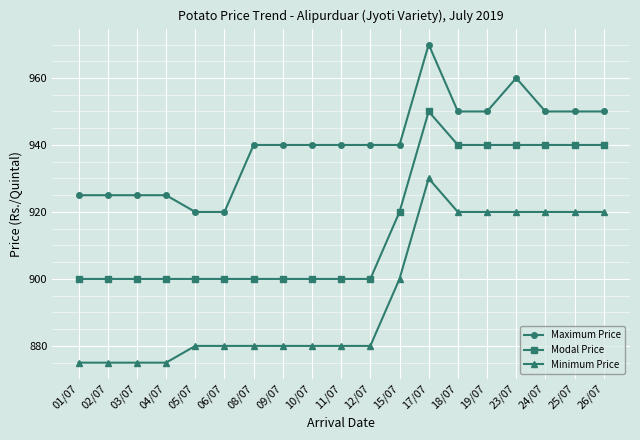

Reading left to right, extract all data points from this chart.

Maximum Price: 01/07=925	02/07=925	03/07=925	04/07=925	05/07=920	06/07=920	08/07=940	09/07=940	10/07=940	11/07=940	12/07=940	15/07=940	17/07=970	18/07=950	19/07=950	23/07=960	24/07=950	25/07=950	26/07=950
Modal Price: 01/07=900	02/07=900	03/07=900	04/07=900	05/07=900	06/07=900	08/07=900	09/07=900	10/07=900	11/07=900	12/07=900	15/07=920	17/07=950	18/07=940	19/07=940	23/07=940	24/07=940	25/07=940	26/07=940
Minimum Price: 01/07=875	02/07=875	03/07=875	04/07=875	05/07=880	06/07=880	08/07=880	09/07=880	10/07=880	11/07=880	12/07=880	15/07=900	17/07=930	18/07=920	19/07=920	23/07=920	24/07=920	25/07=920	26/07=920